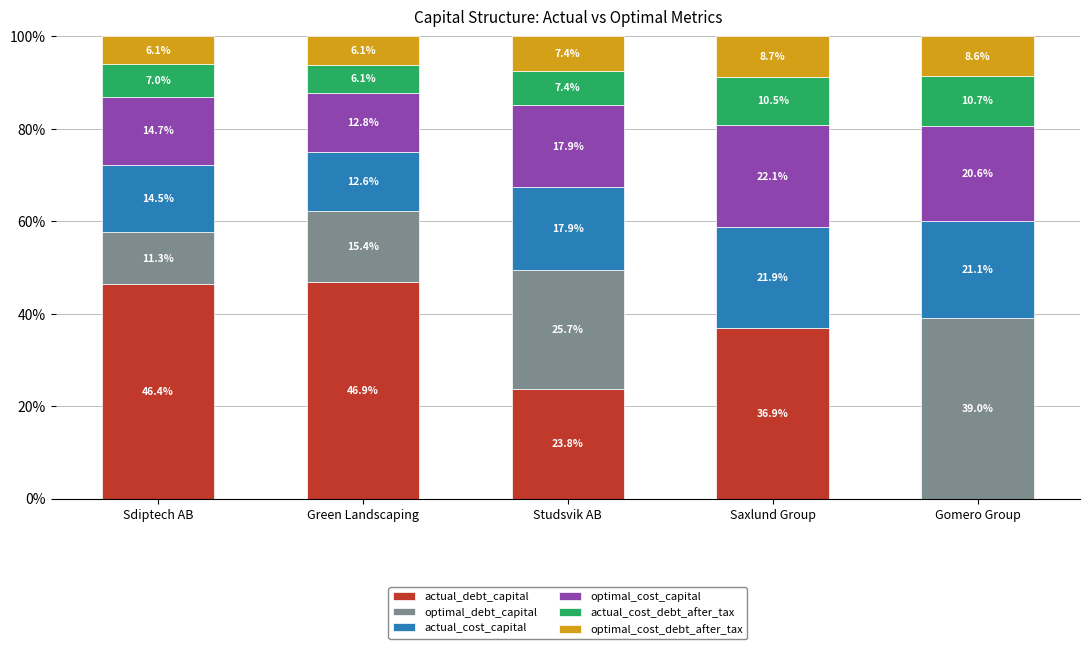

Which series has the widest spread of values?

actual_debt_capital